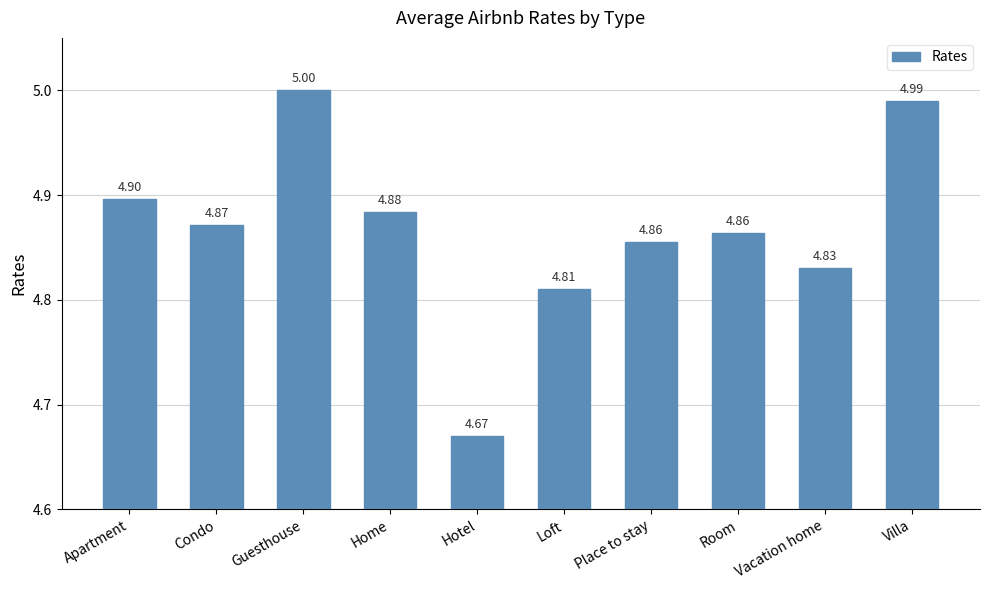

What is the ratio of the value at Apartment to the value at Home?

1.0